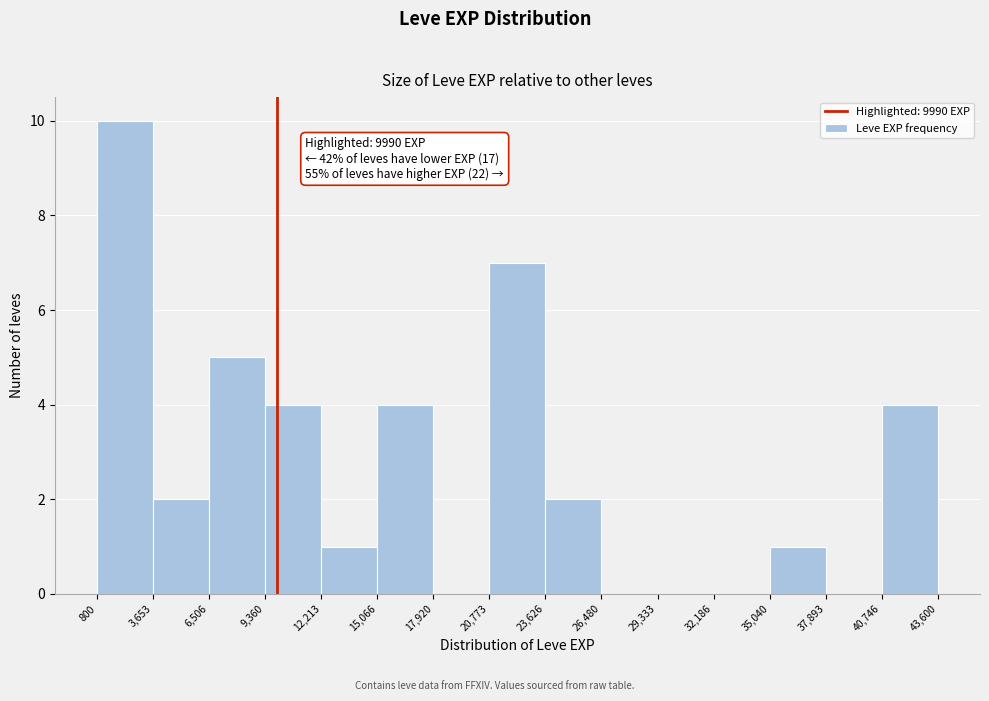

Over which range of the x-axis is the bar tallest?

800 to 3,653